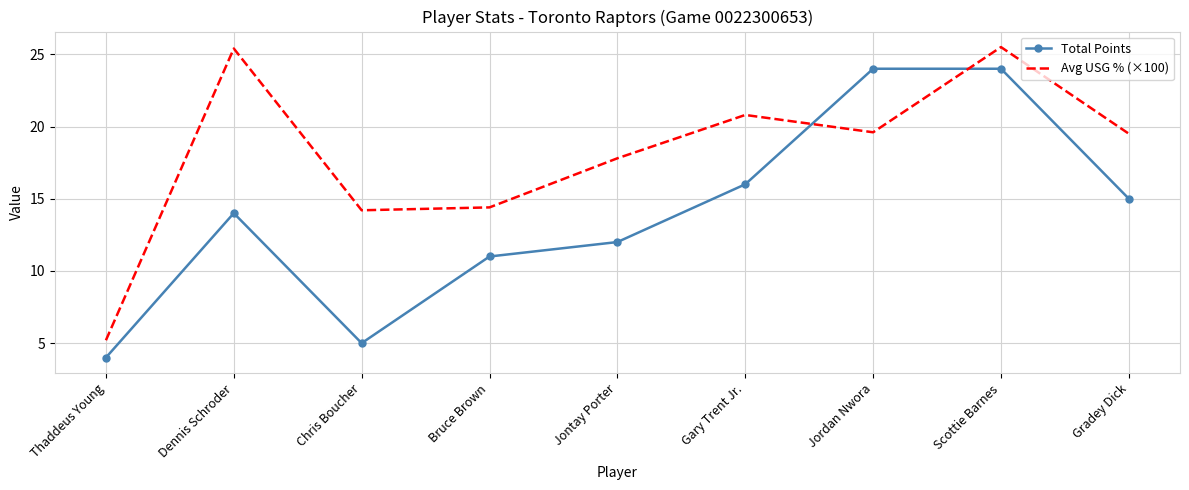

What position from the right is Dennis Schroder?

8